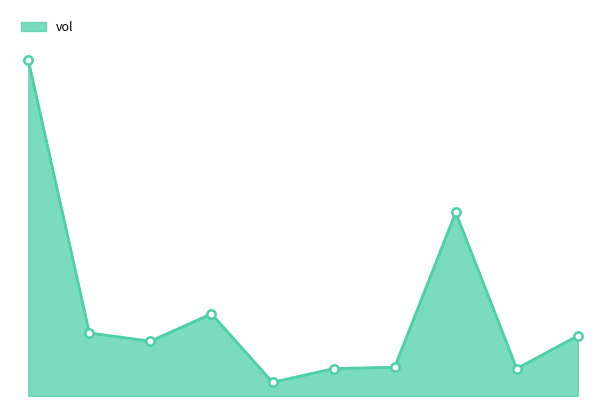

Does the chart have visible grid lines?

No